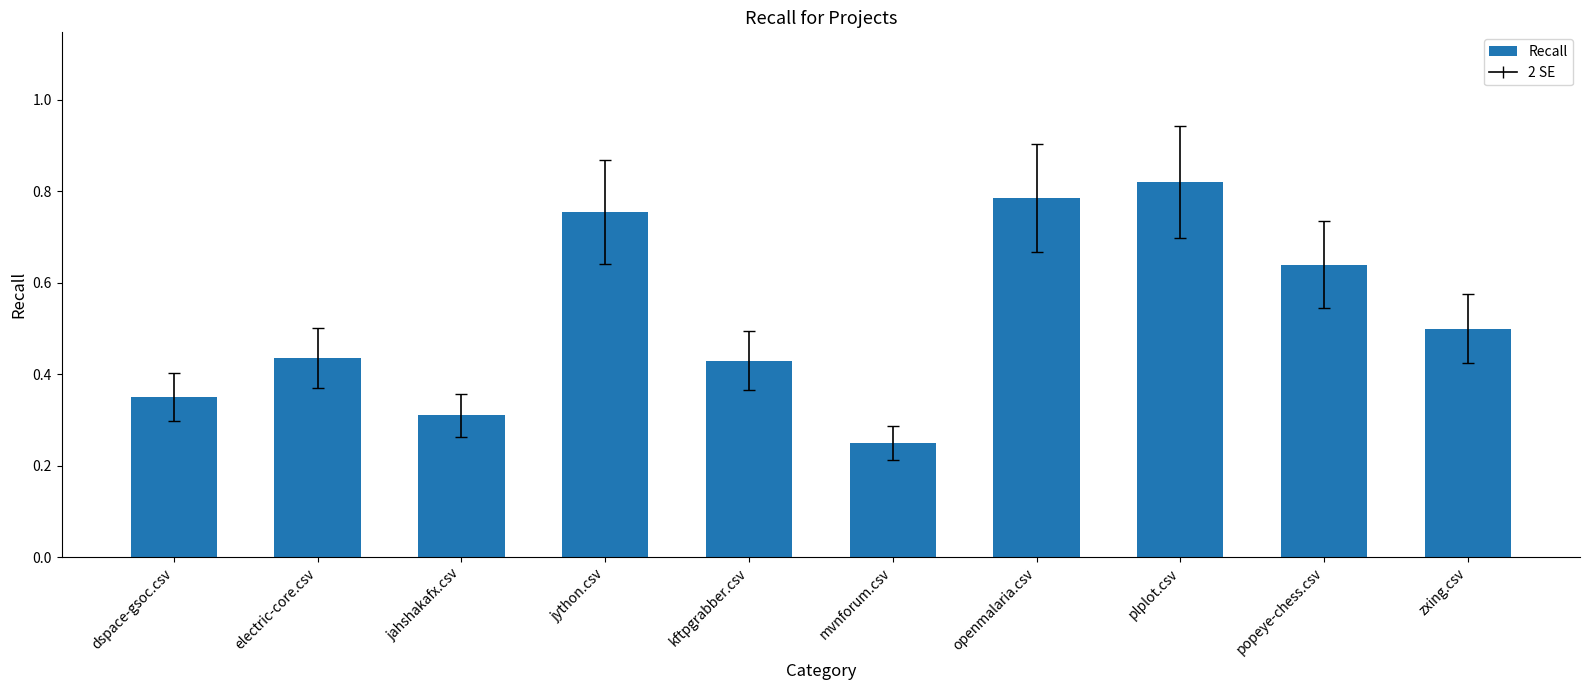

What position from the right is jython.csv?

7